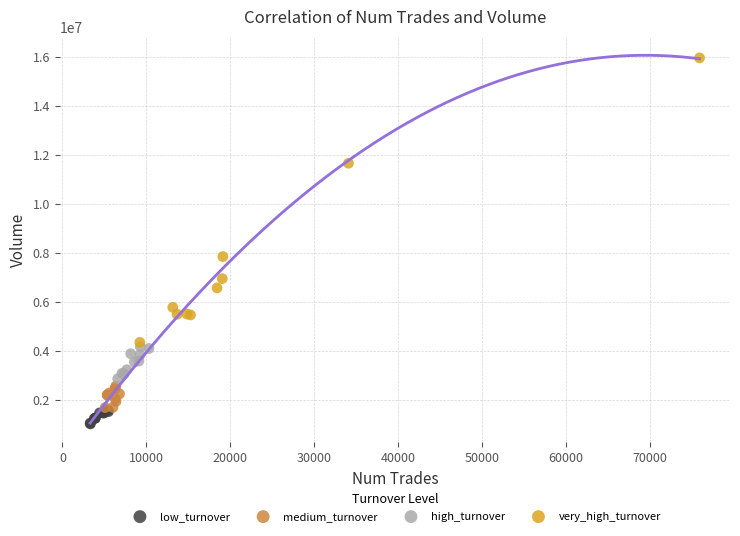

Which series reaches the maximum Y coordinate?

very_high_turnover